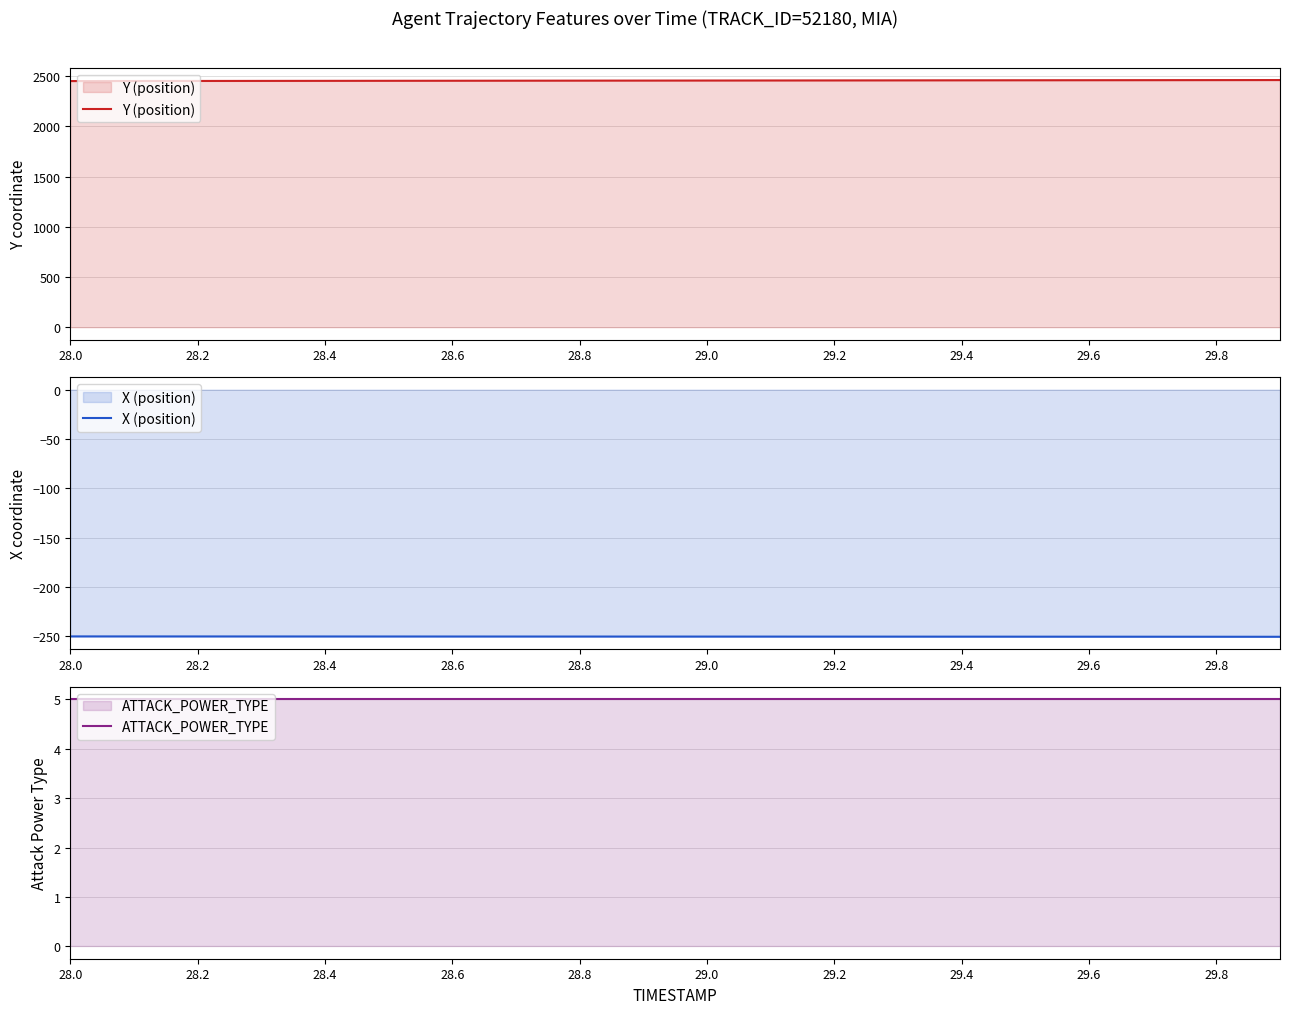

True or false: ATTACK_POWER_TYPE and X (position) cross at least once.

False